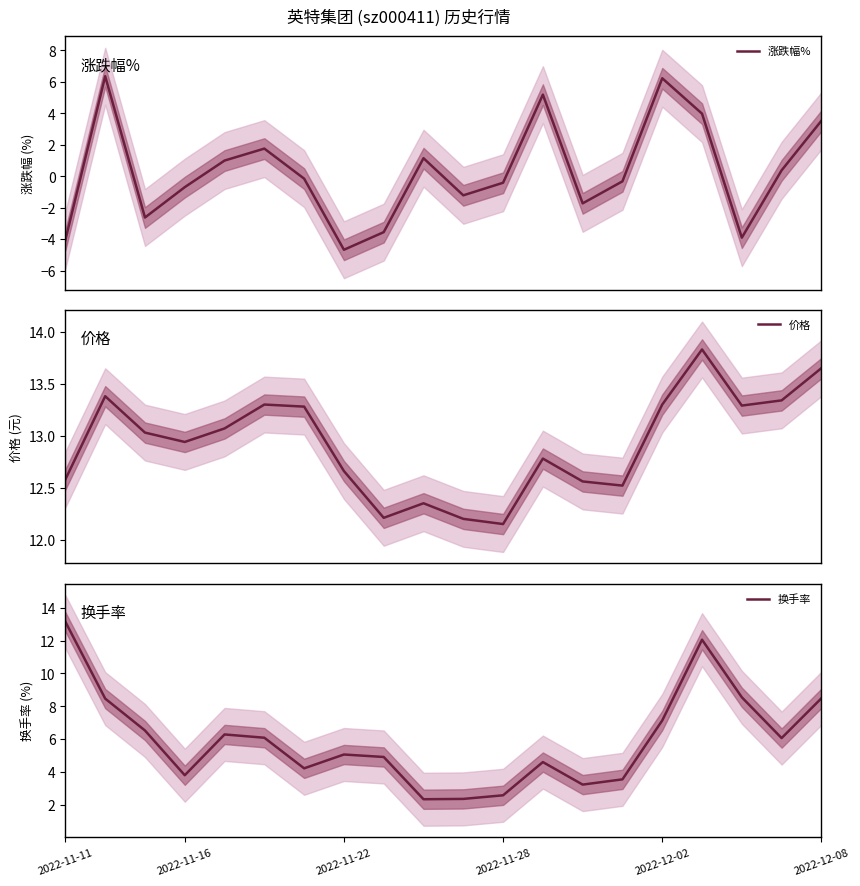

The 价格 series shows 22.2 at 17. True or false?

False